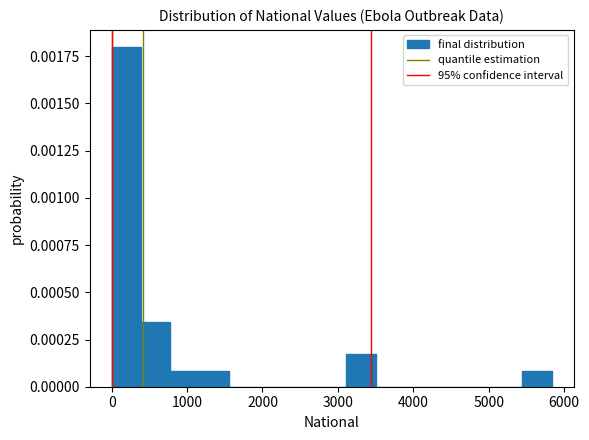

Around what value on the x-axis is the tallest bar? Give the approximate position of its centre, as read against the axis.

200